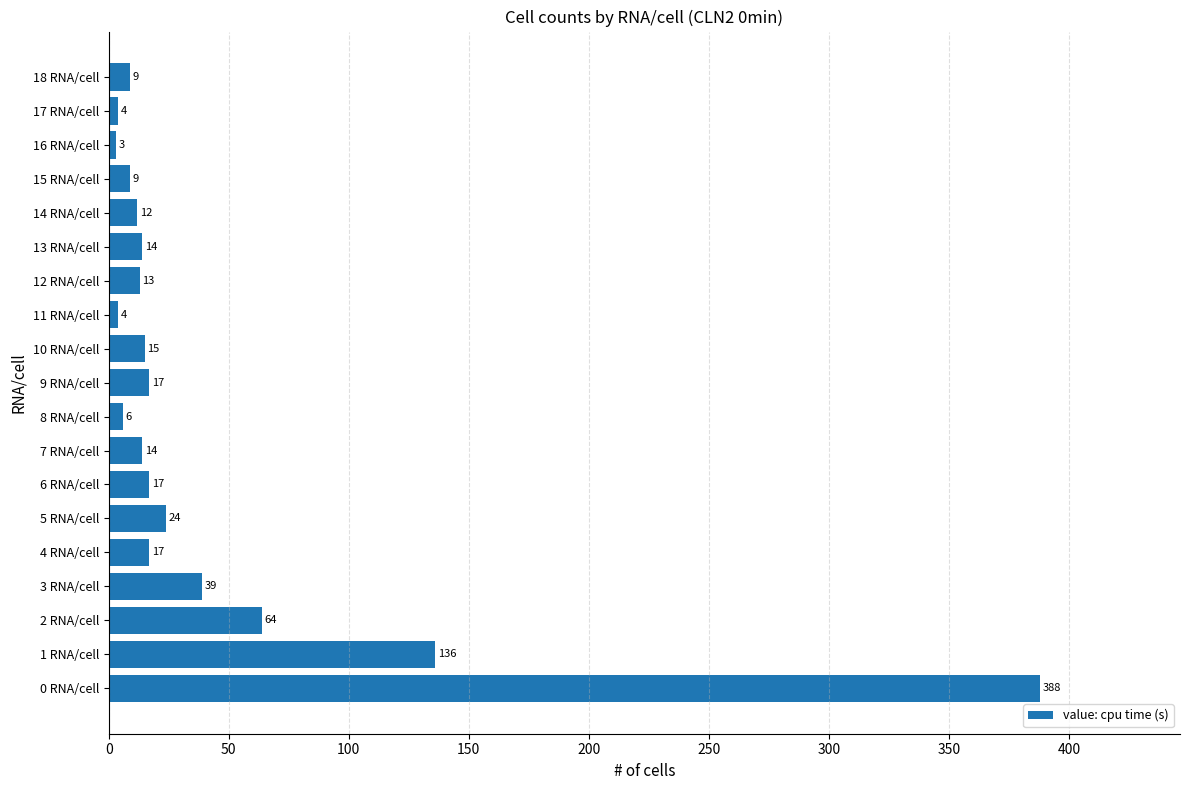

The chart shows a value of 4 at 11 RNA/cell. True or false?

True